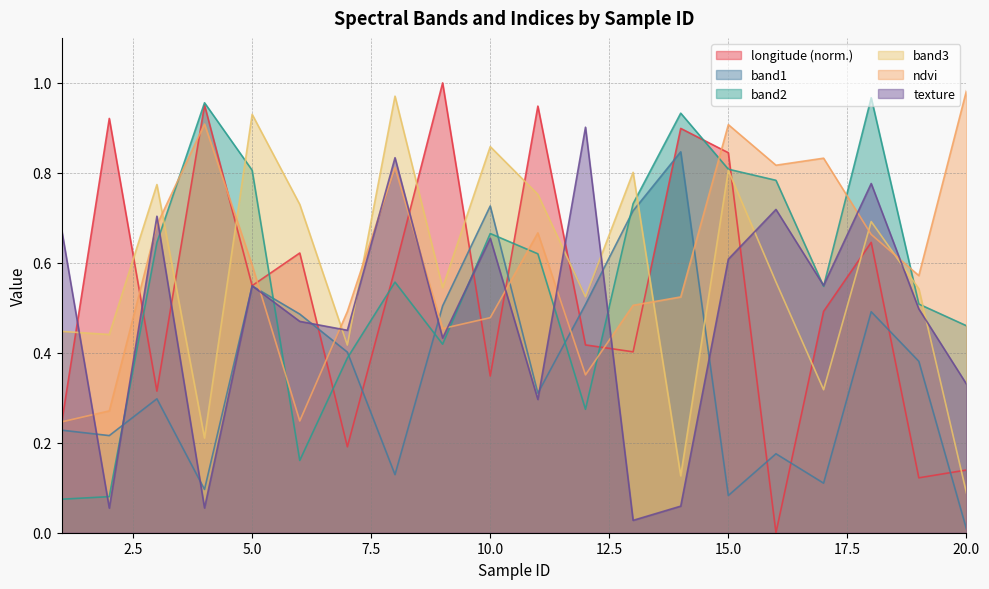

What is the difference between the ndvi values at 18 and 6?

0.4